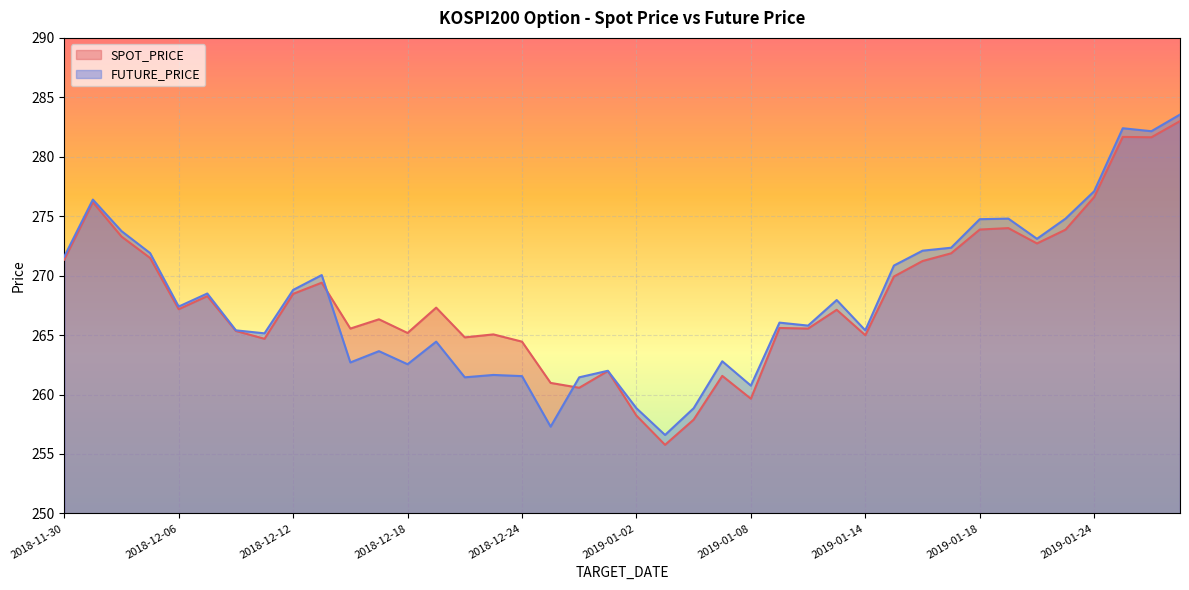

What is the greatest value displayed?

283.6